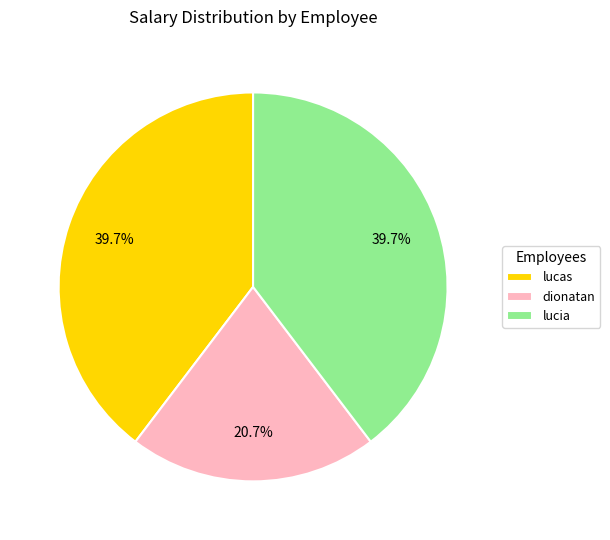

What is the smallest slice in the pie chart?

dionatan